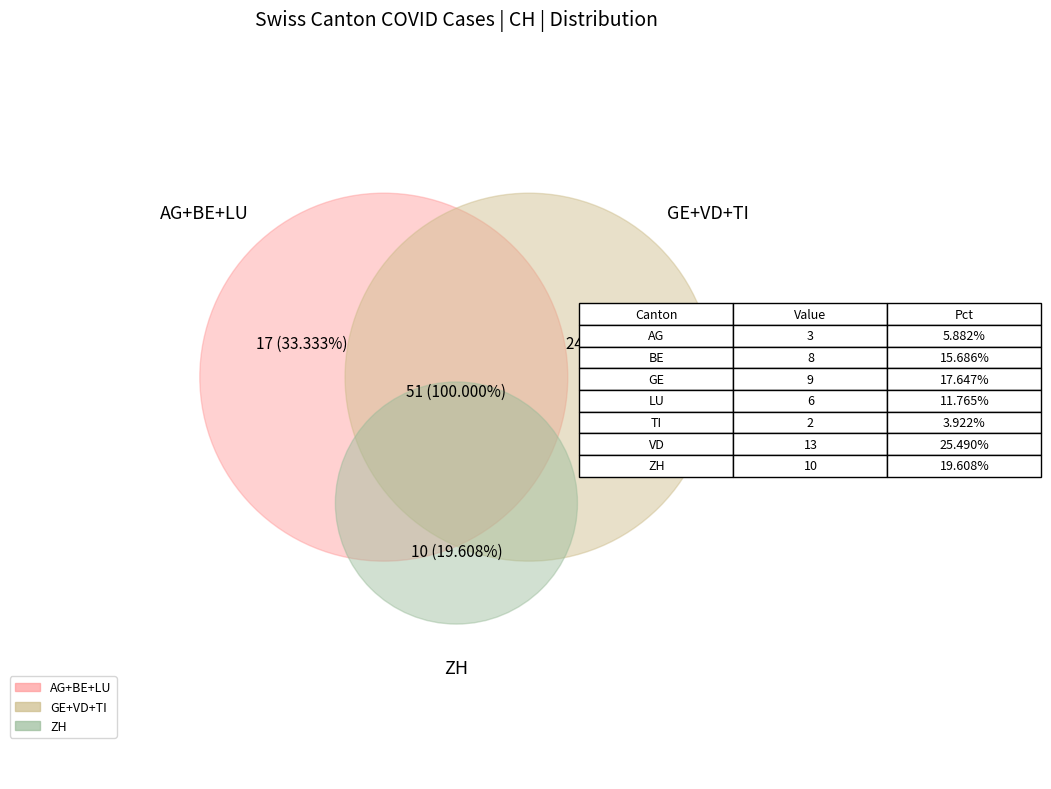

Combined, do VD and ZH account for over 50%?

No